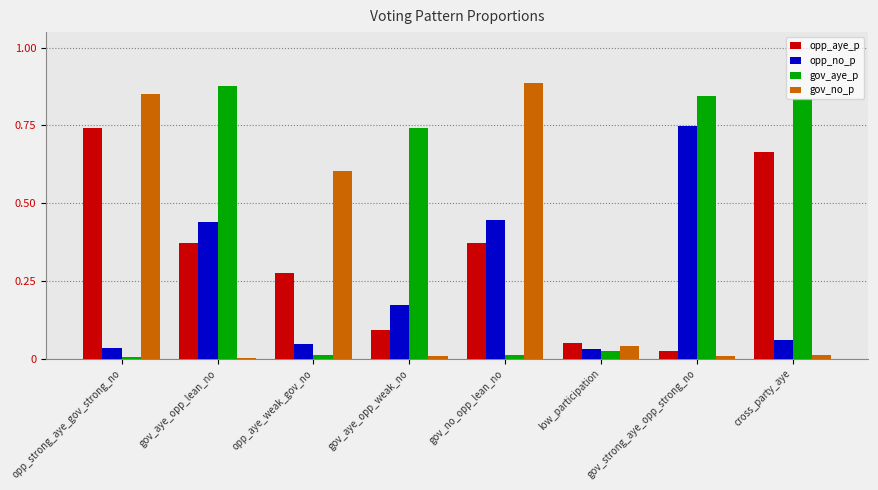

The opp_no_p series shows 0.1 at cross_party_aye. True or false?

True